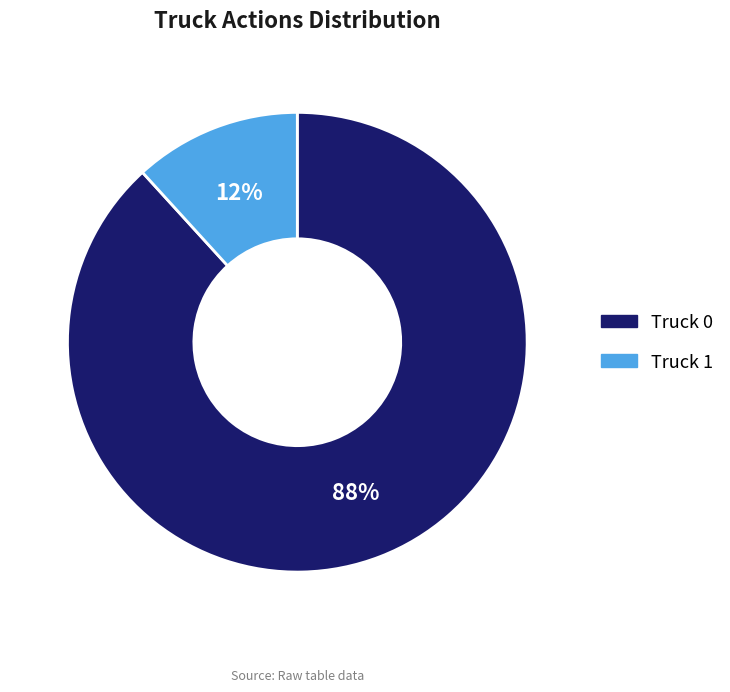

To the nearest percent, what is the difference between the Truck 1 and Truck 0 slice percentages?

76%